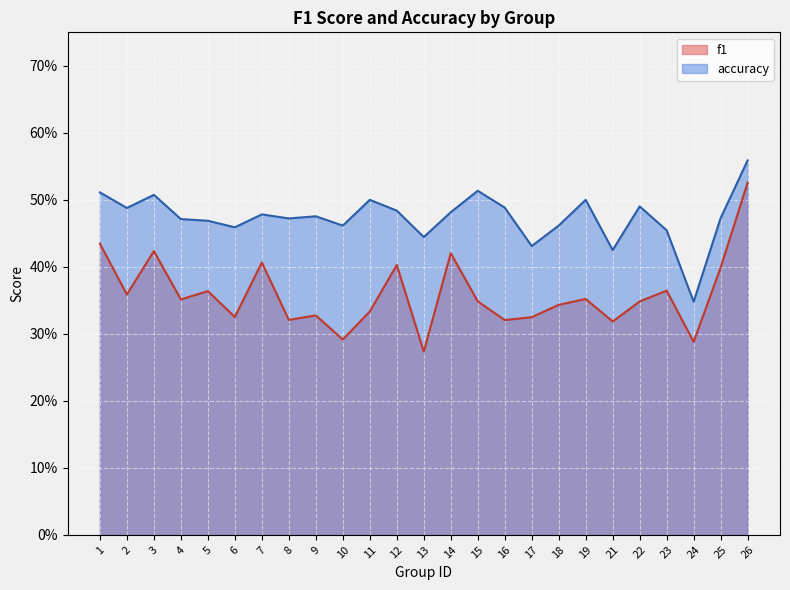

List the series in order of their peak value, highest first.

accuracy, f1